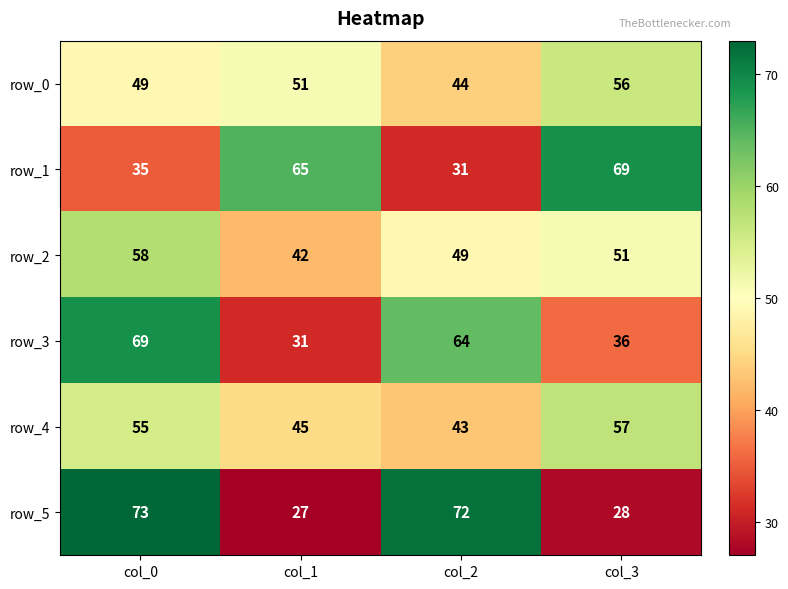

What is the average value of the row_0 series?

50